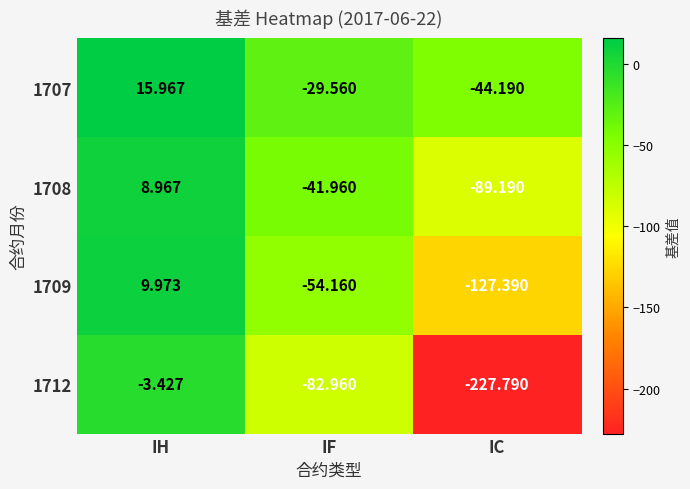

At IH, list the series in order from smallest to largest.

1712, 1708, 1709, 1707